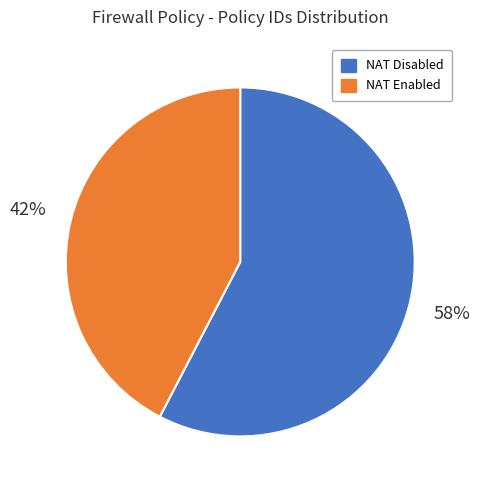

Is there a majority slice in this chart?

Yes